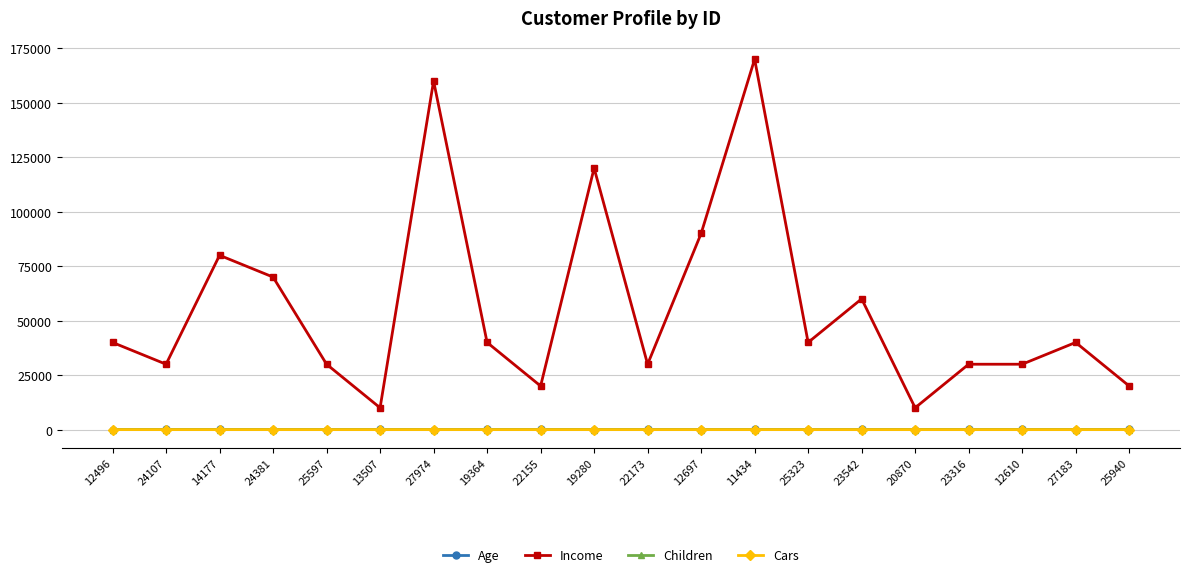

Which series has the largest total across all categories?

Income